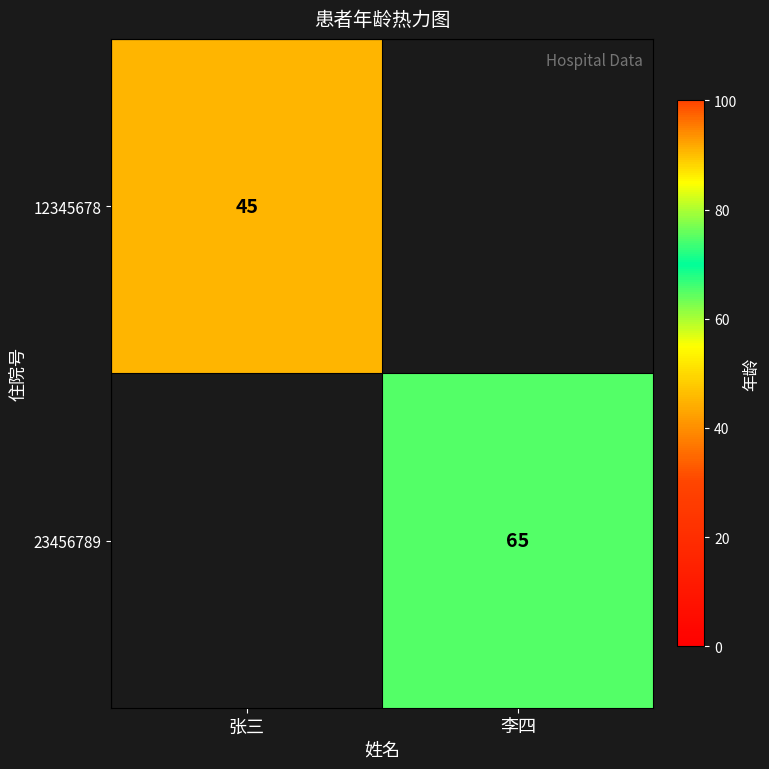

Is the value of 12345678 at 张三 greater than the value of 23456789 at 李四?

No